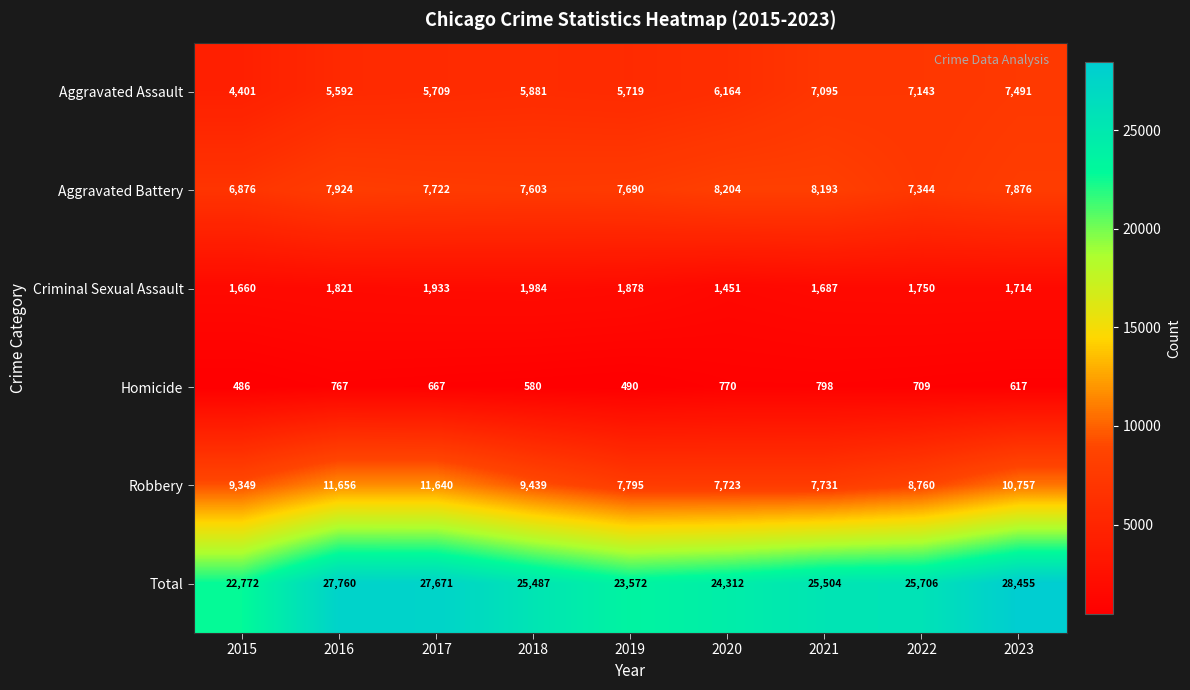

Which label corresponds to the largest value in the chart?

2023